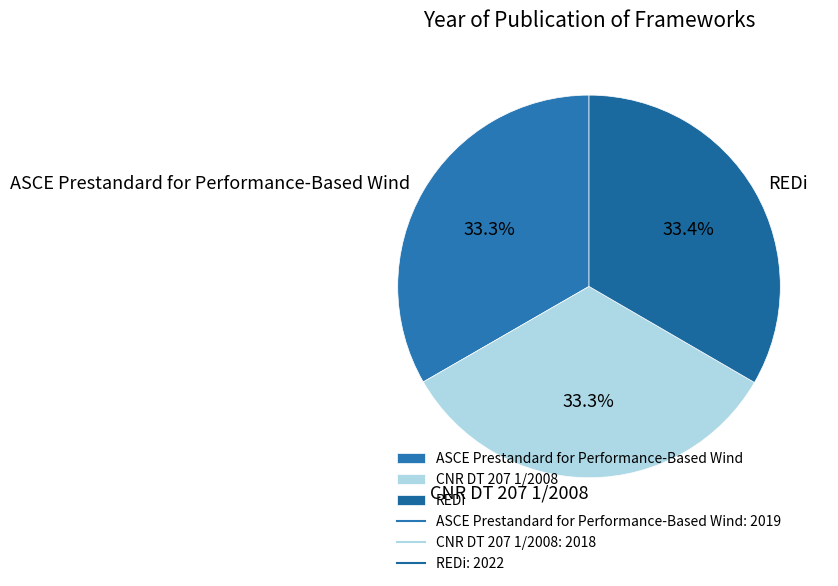

Approximately how many times larger is the value at REDi compared to ASCE Prestandard for Performance-Based Wind?

1.0